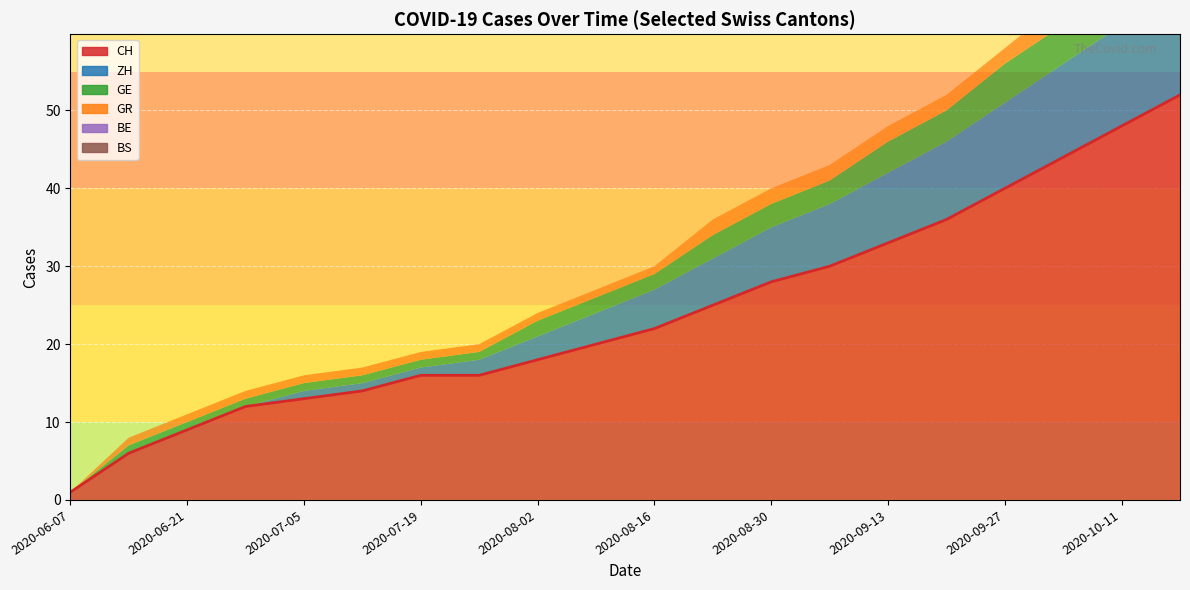

True or false: CH has a value of 1 at 2020-06-07.

True